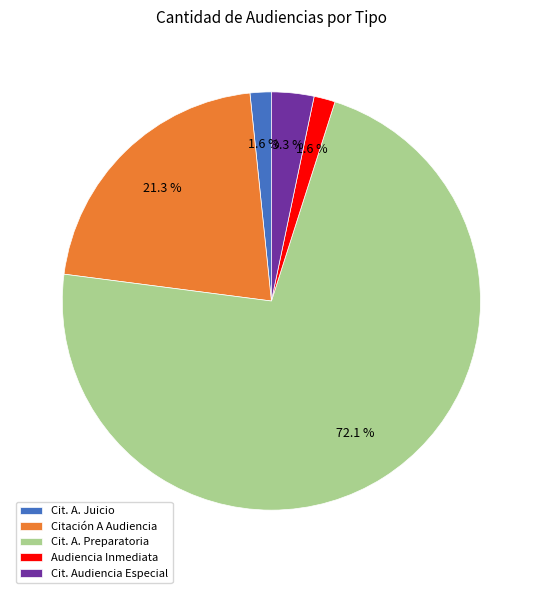

What is the ratio of the value at Cit. A. Preparatoria to the value at Citación A Audiencia?

3.4